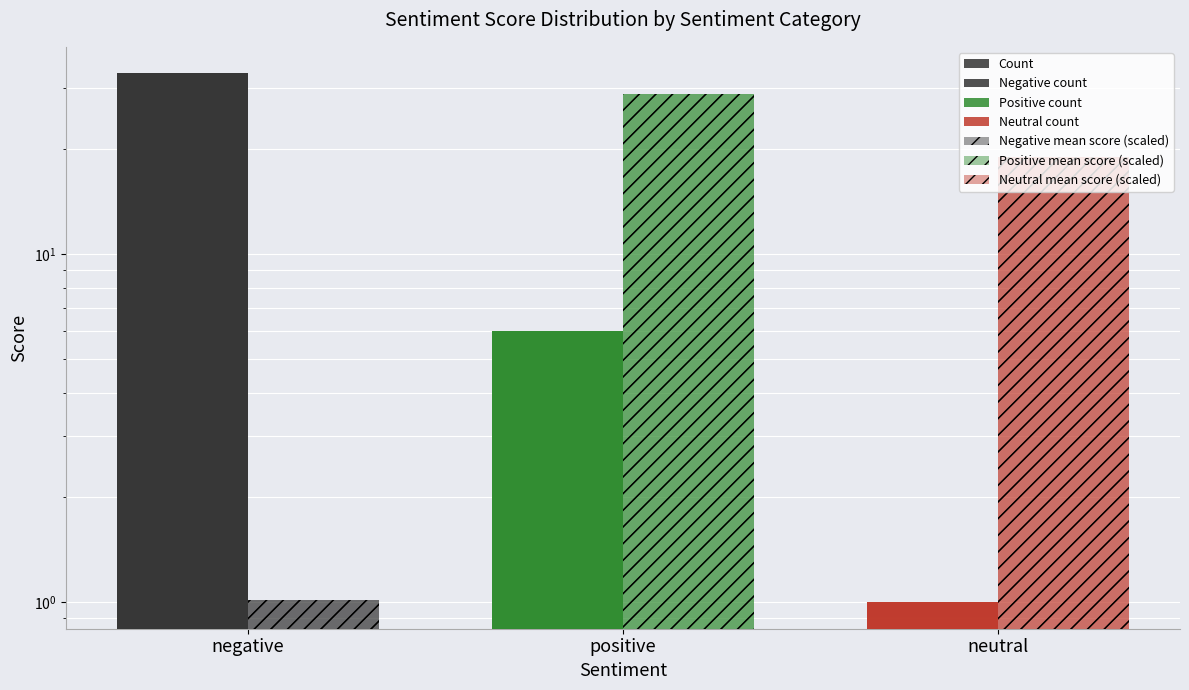

Is it true that the value at negative is 33?

True